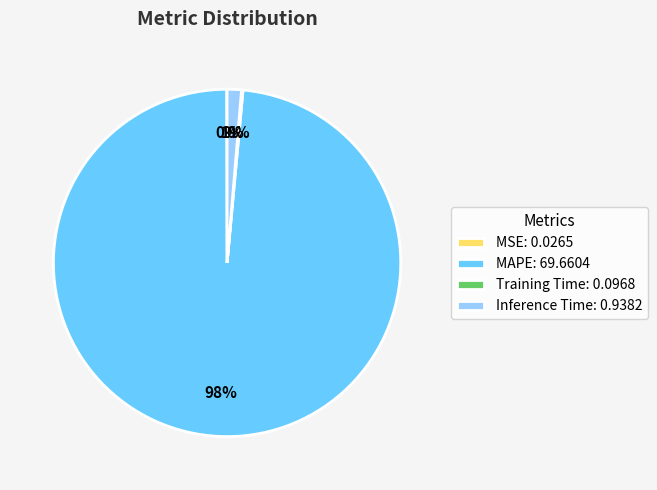

Is it true that Inference Time: 0.9382 is 1% of the pie?

True